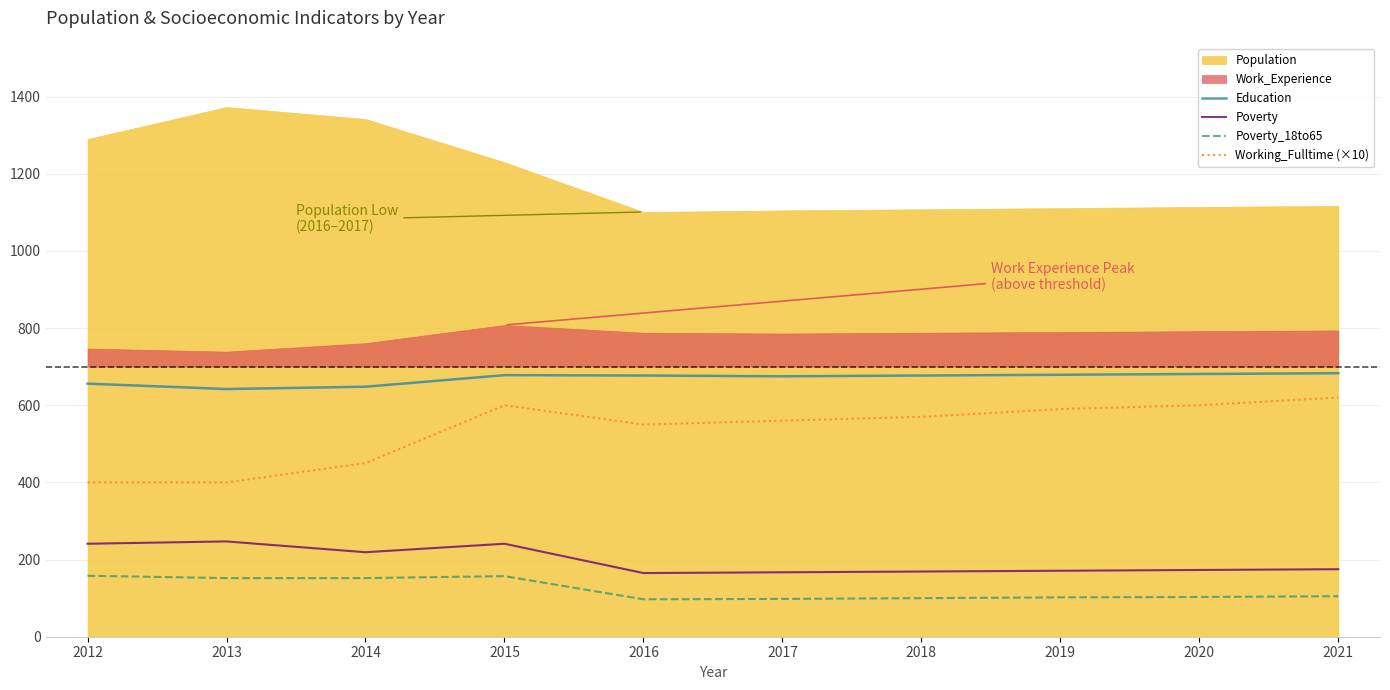

True or false: Education has a value of 401 at 2014.

False